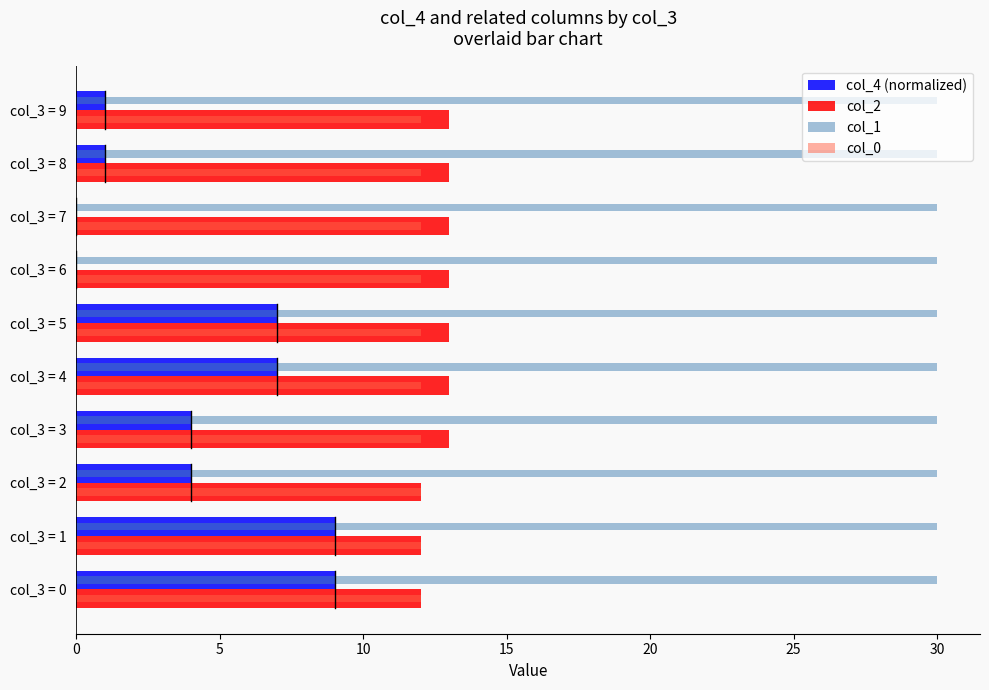

The col_1 series shows 45 at col_3 = 5. True or false?

False